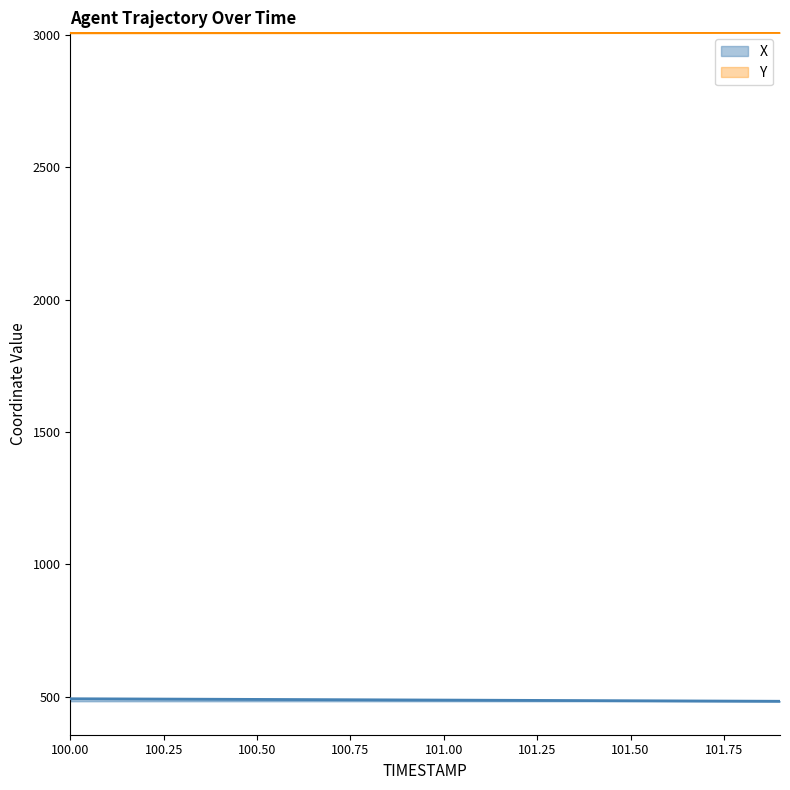

Rank the series by their average value, from lowest to highest.

X, Y